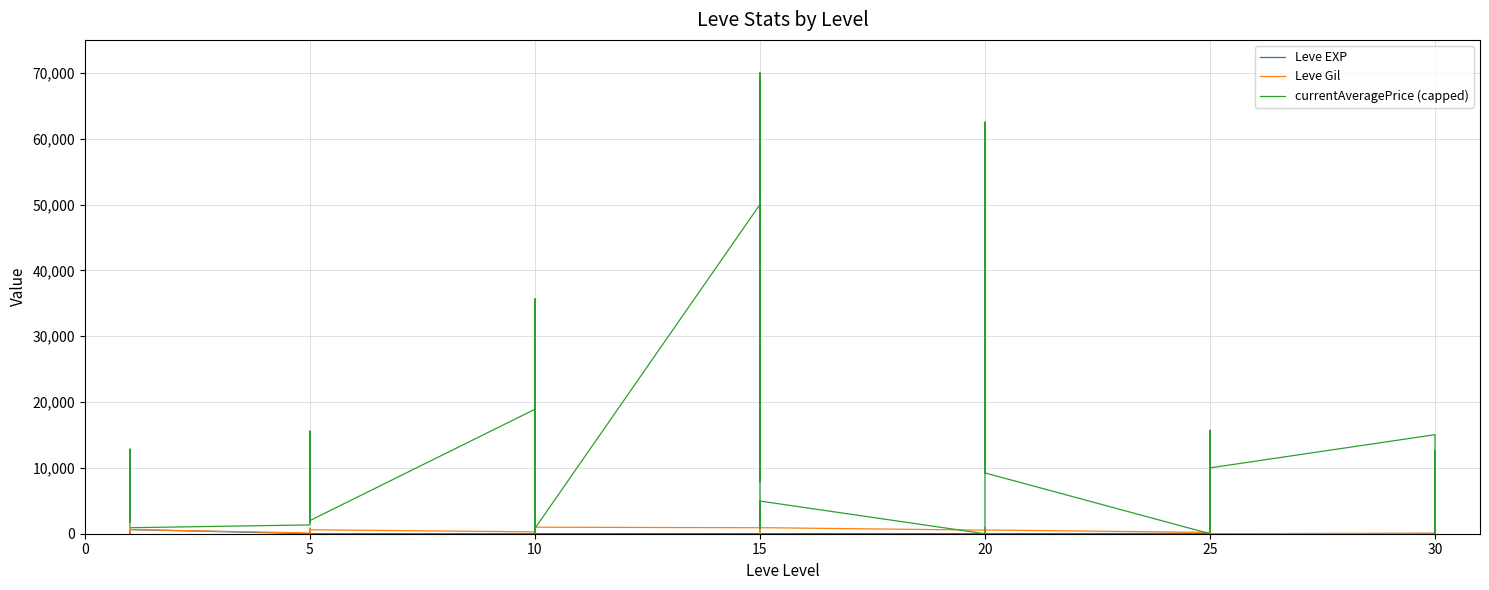

True or false: Leve Gil and currentAveragePrice (capped) intersect in this chart.

True